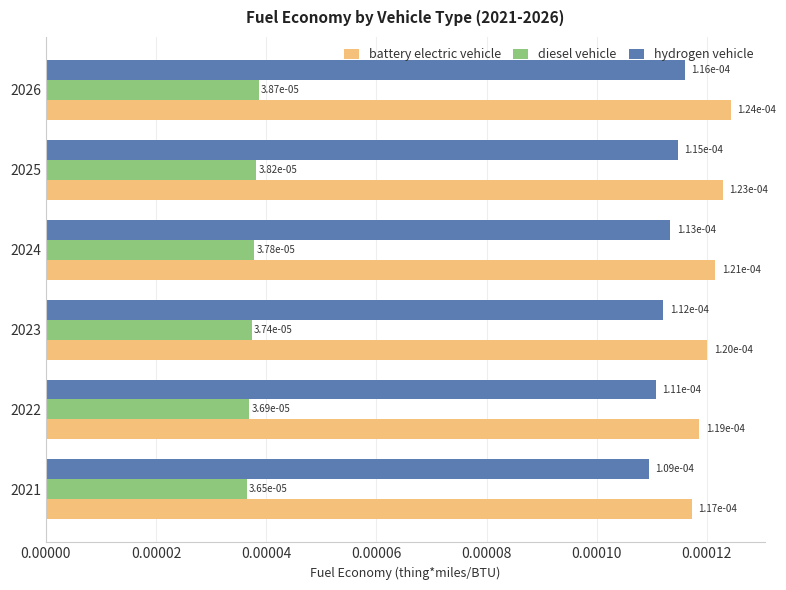

Count the diesel vehicle values in the range 0 to 1.

6